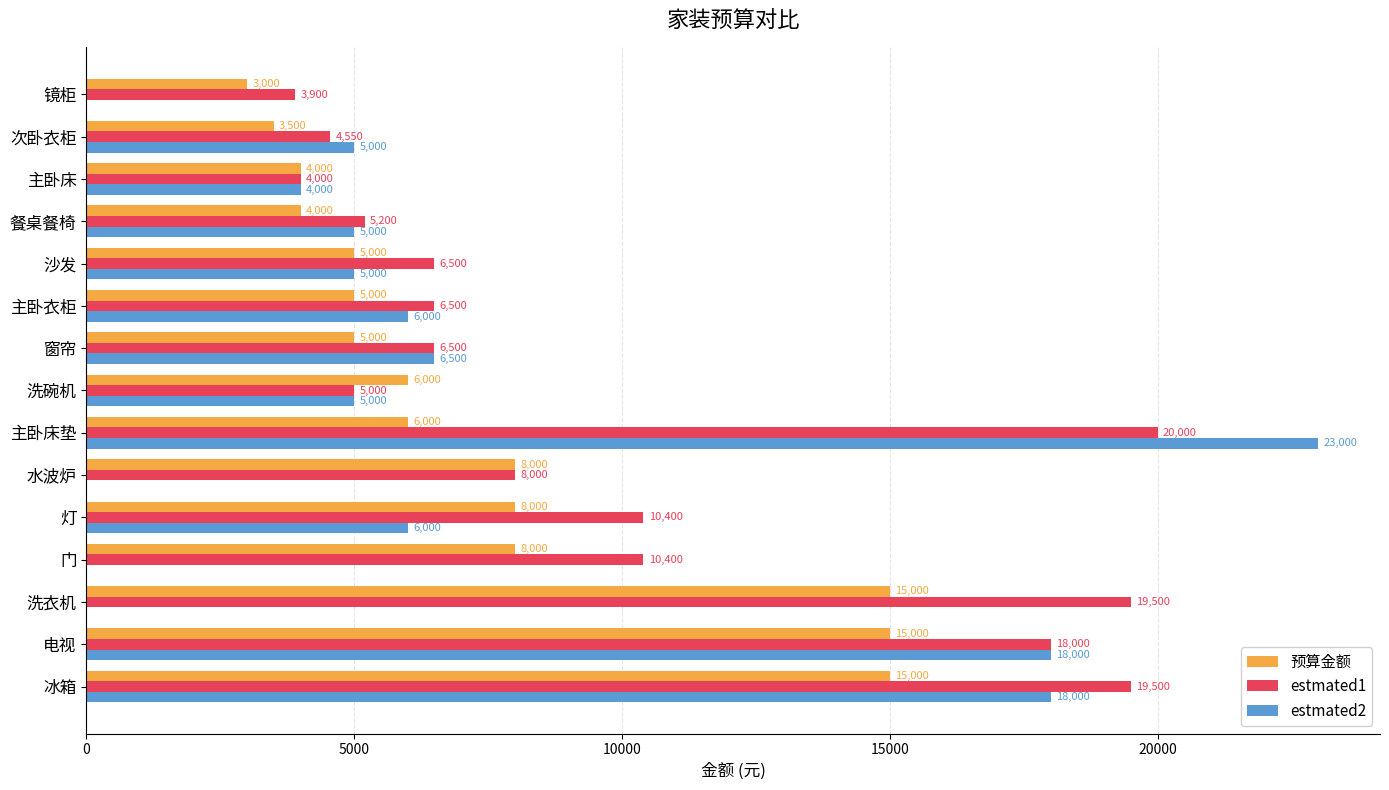

What is the sum of the 预算金额 values at 窗帘 and 沙发?

10000